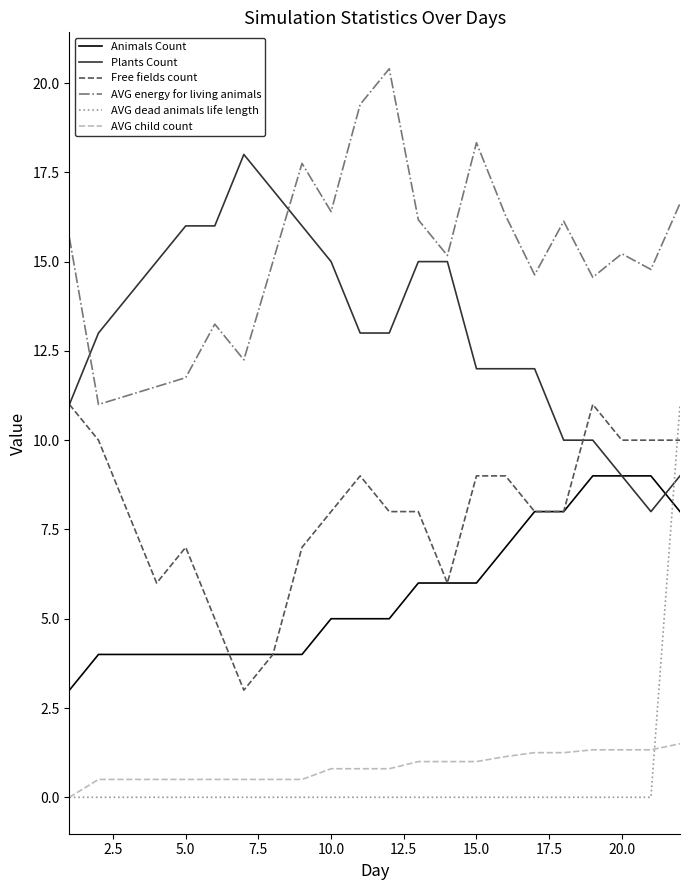

How many lines are shown in the chart?

6